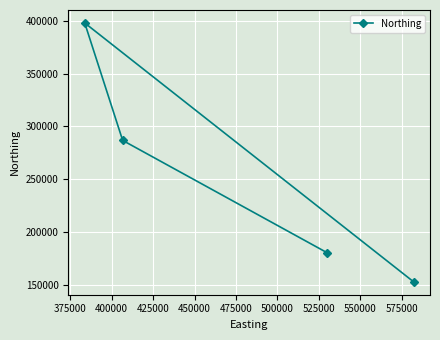

Reading left to right, list all the values displayed in this chart.

398052	286822	180381	152953